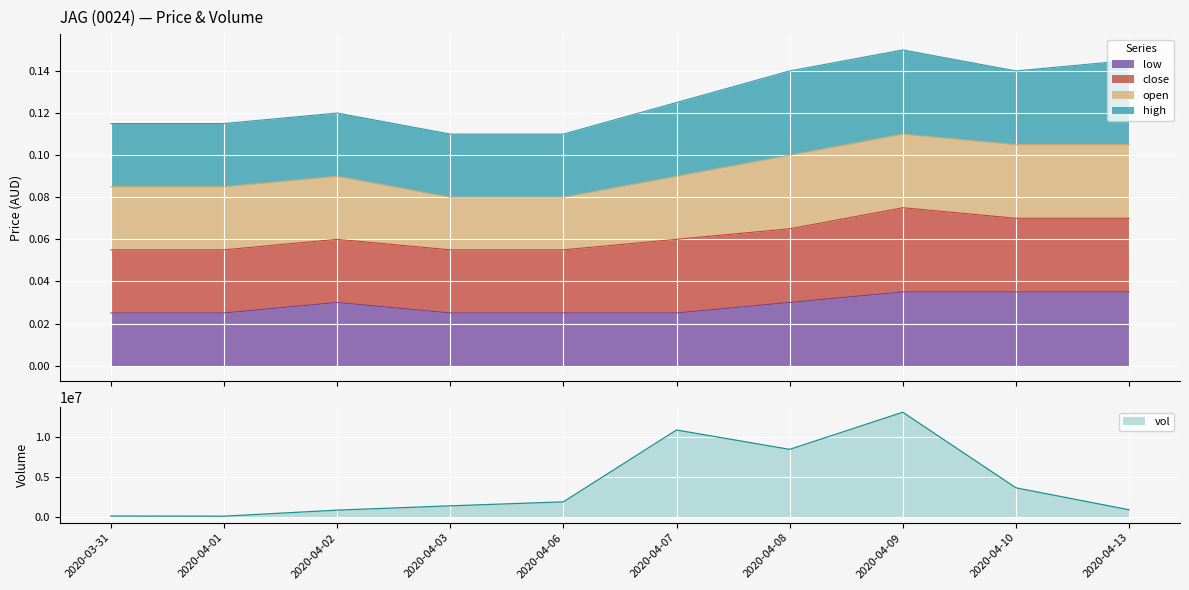

Where is vol nearest to the value 6651600?

2020-04-08